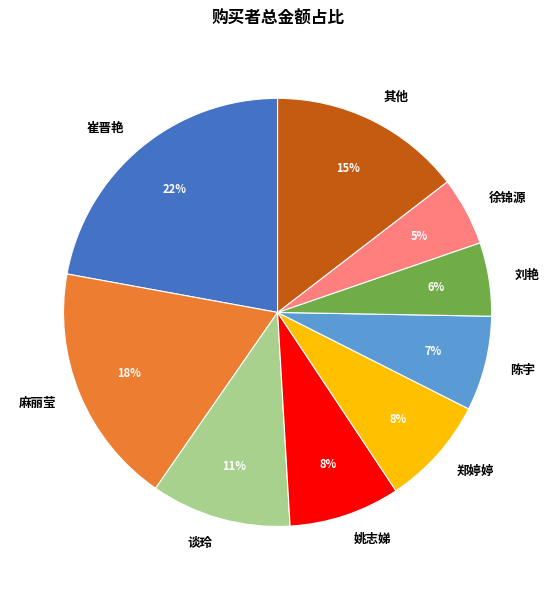

Does 徐锦源 represent more than half of the total?

No